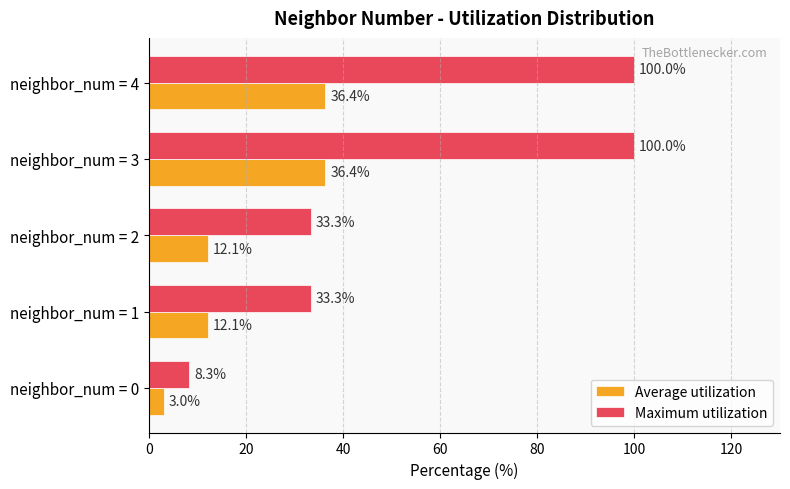

The value of Maximum utilization at neighbor_num = 0 is 8.3. True or false?

True